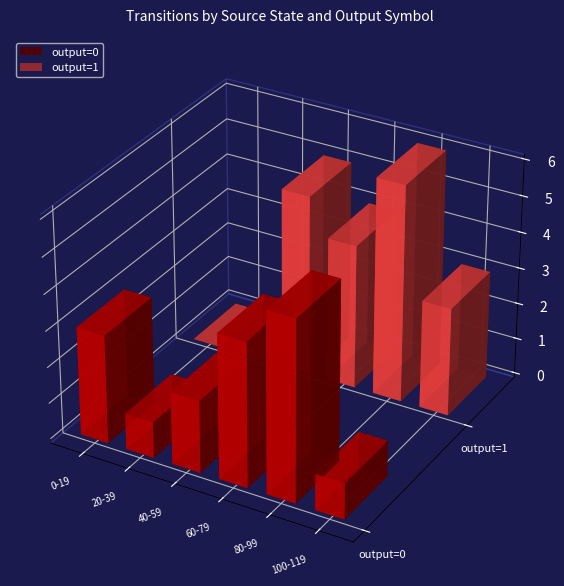

List the series in order of their peak value, highest first.

output=1, output=0